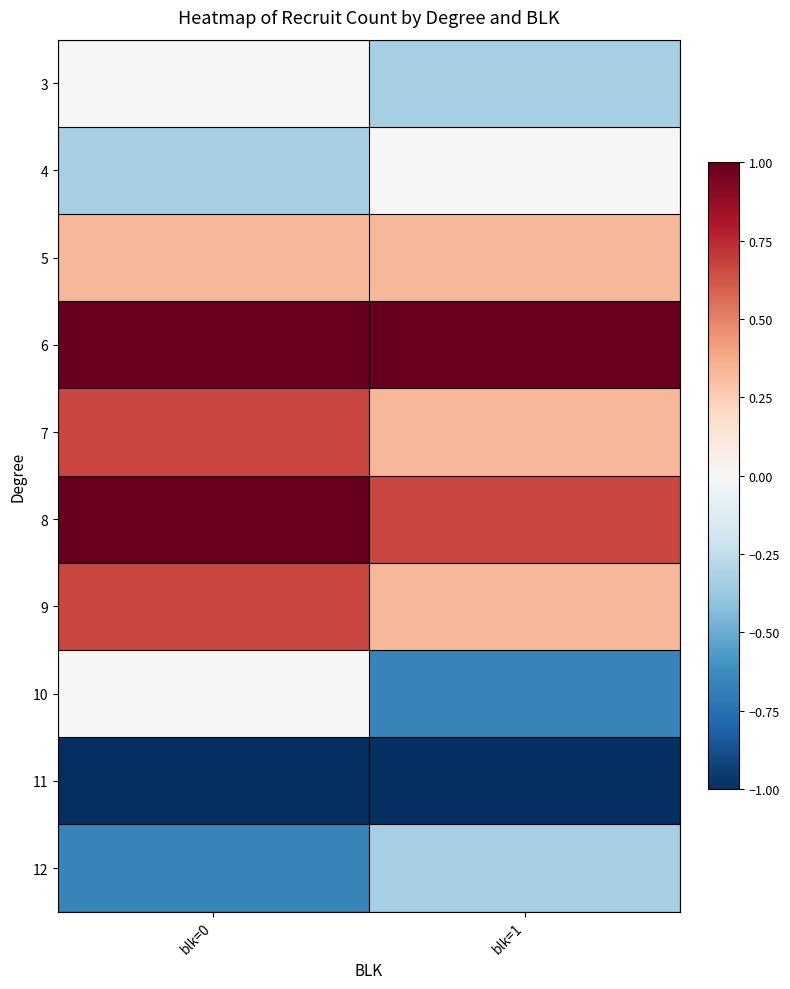

What is the total value across all series at blk=0?

1.7